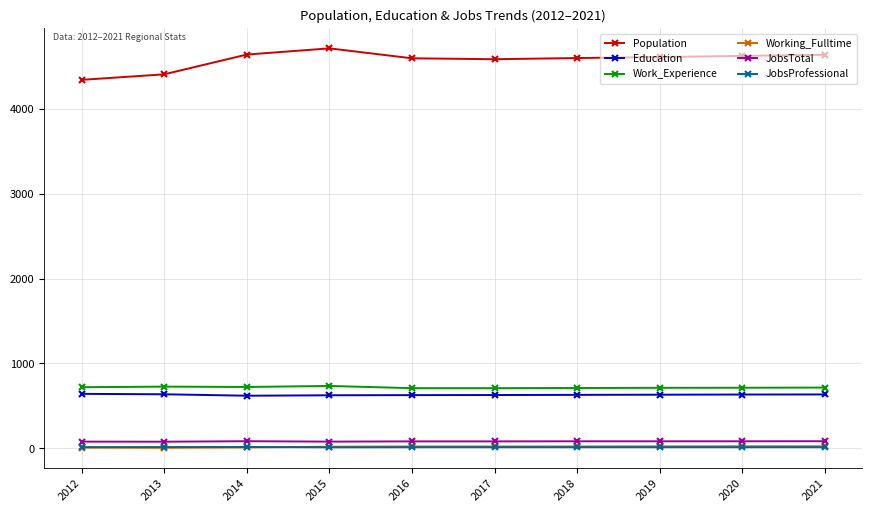

What is the sum of the Education values at 2018 and 2014?

1250